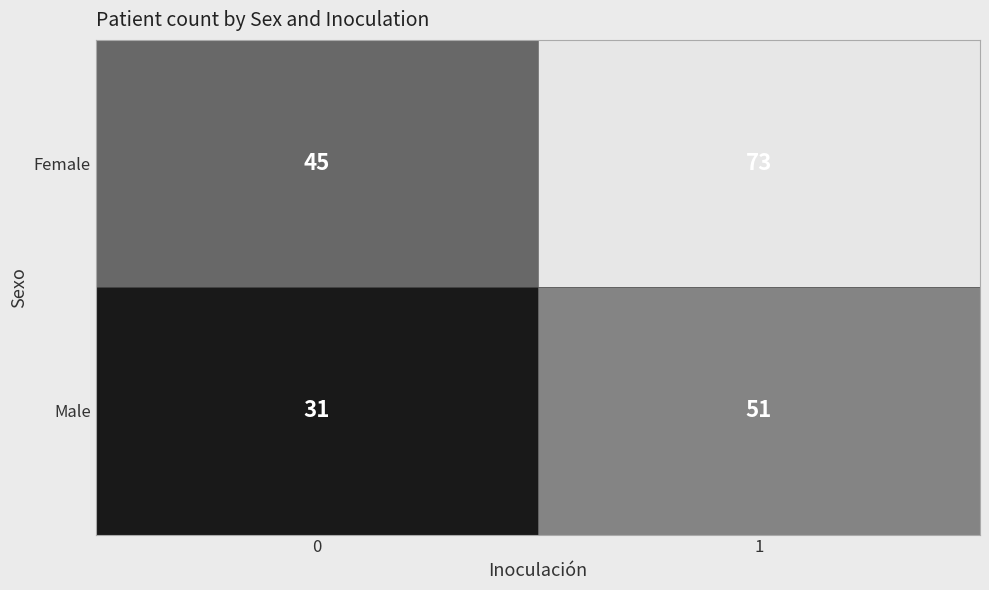

What is the average value of the Female series?

59